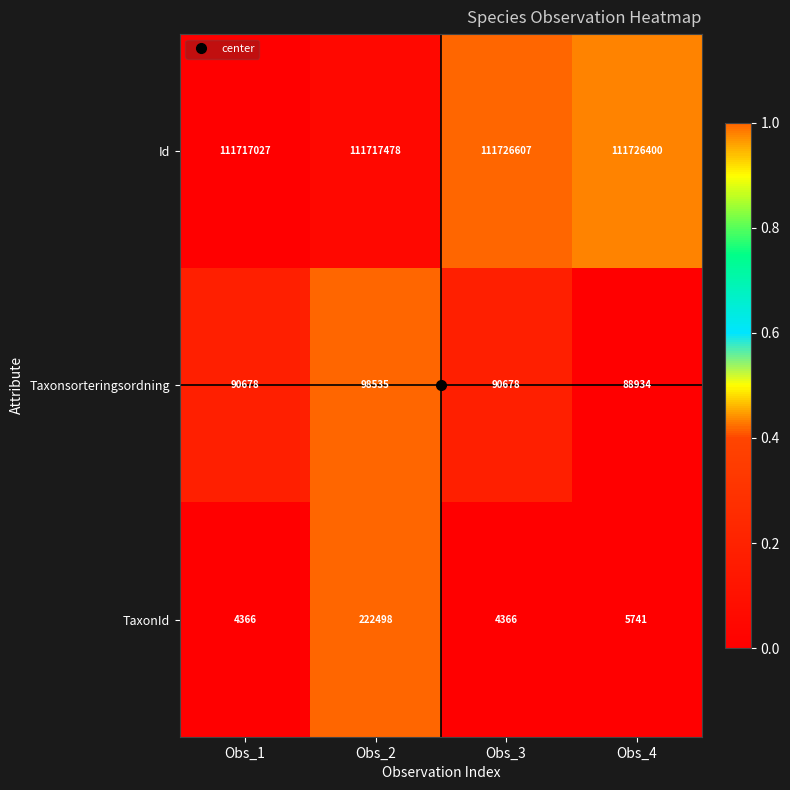

Count the number of data series in this chart.

3